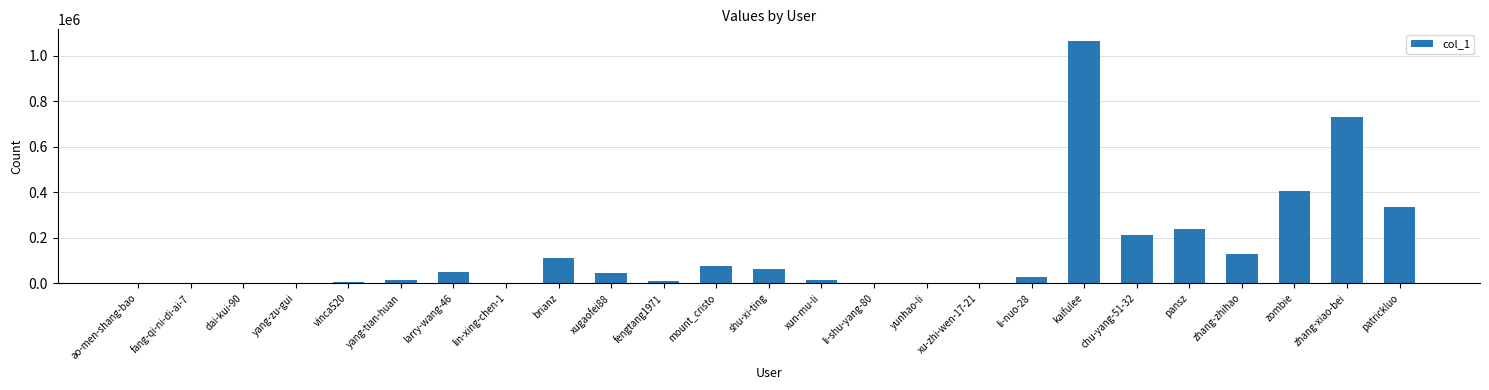

What is the sum of all values?

3524790